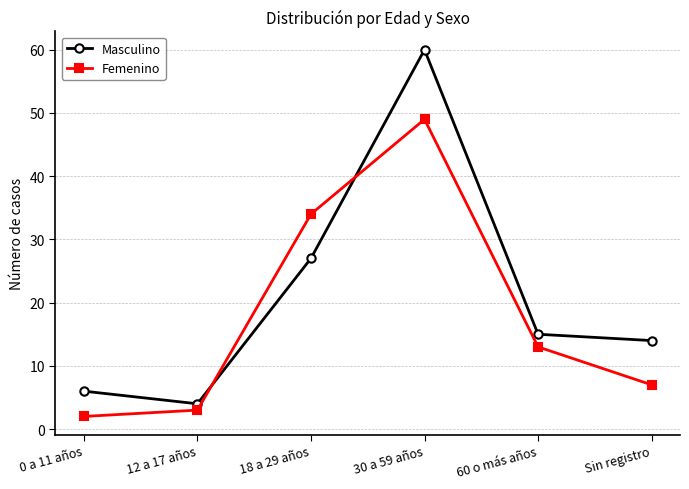

How many intersections are there between Femenino and Masculino?

2